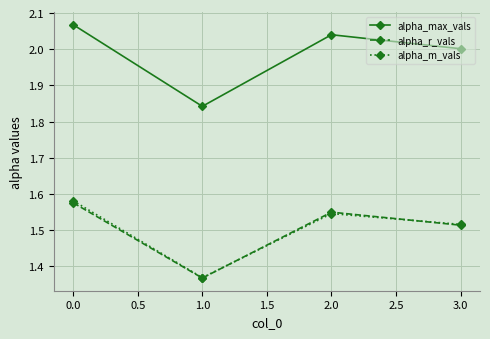

Rank the categories by alpha_max_vals value from lowest to highest.

1.0, 3.0, 2.0, 0.0